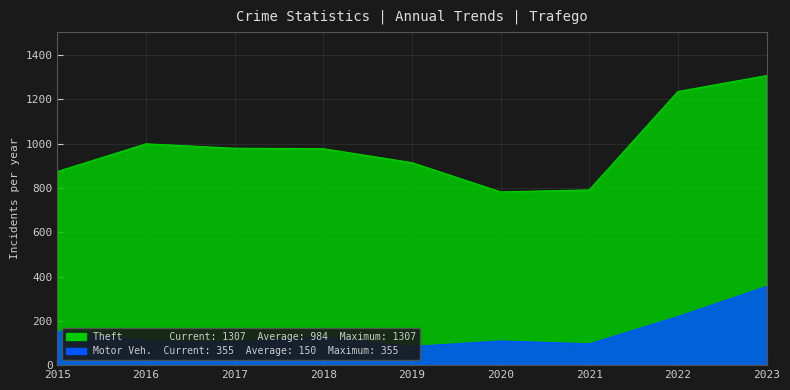

What is the difference between the Motor Vehicle Theft values at 2023 and 2022?

136